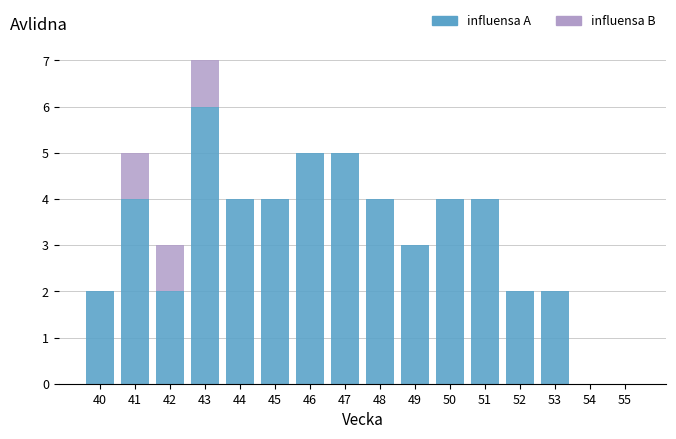

What value does the influensa A series have at 47?

5